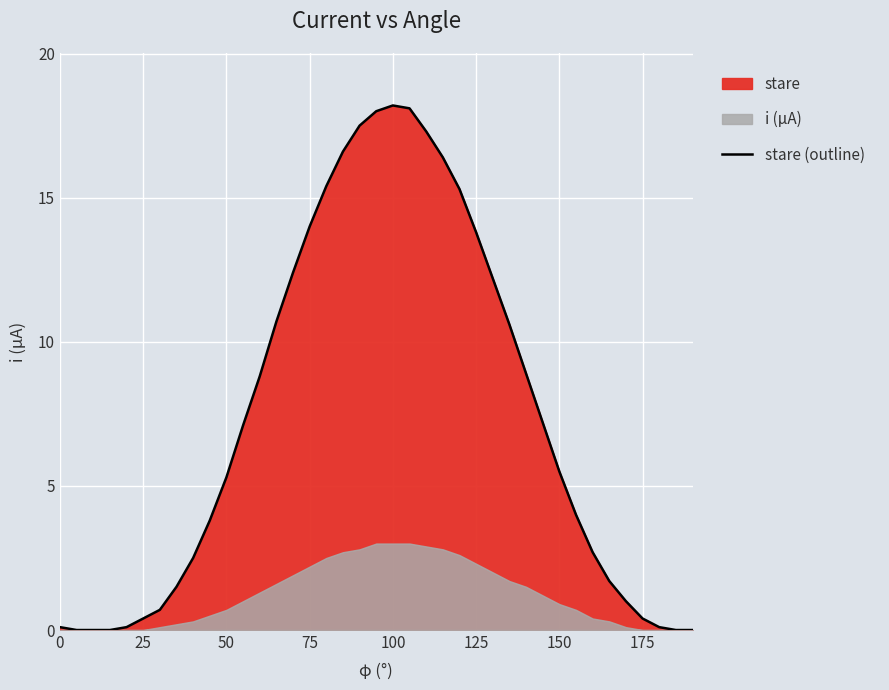

True or false: stare (outline) has a value of 3.3 at 50.

False